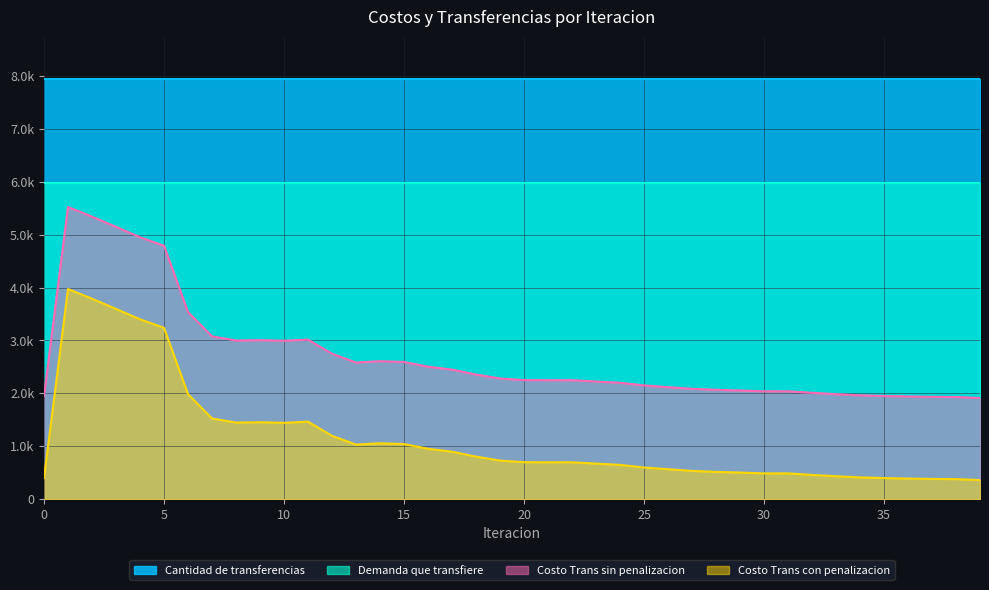

What are all the series names shown in the legend?

Cantidad de transferencias, Demanda que transfiere, Costo Trans sin penalizacion, Costo Trans con penalizacion